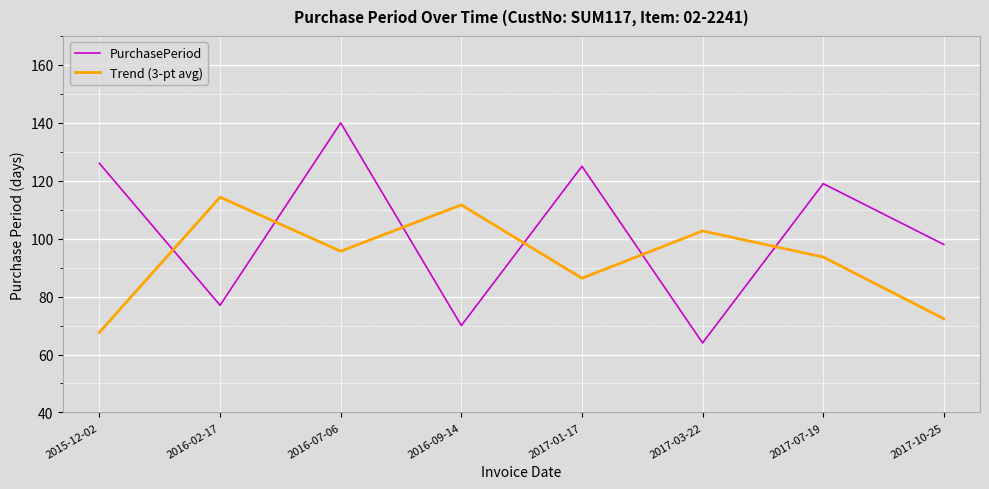

What is the minimum value shown in the chart?

64.0